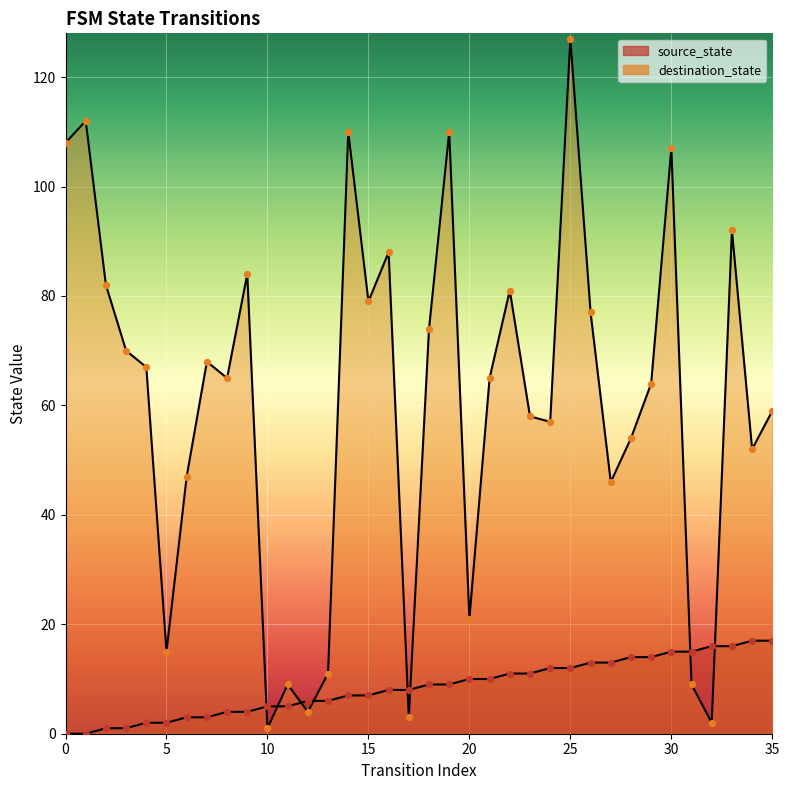

Which series has the largest Y range (max minus min)?

destination_state